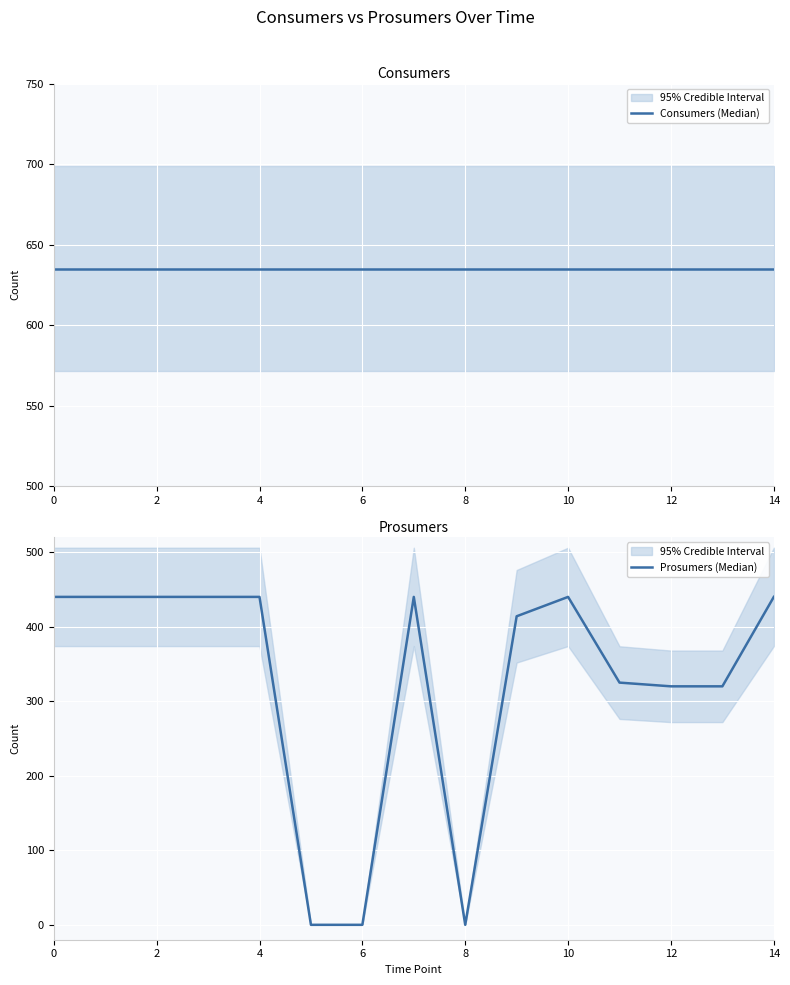

How many interior local valleys does the Prosumers (Median) series have?

1